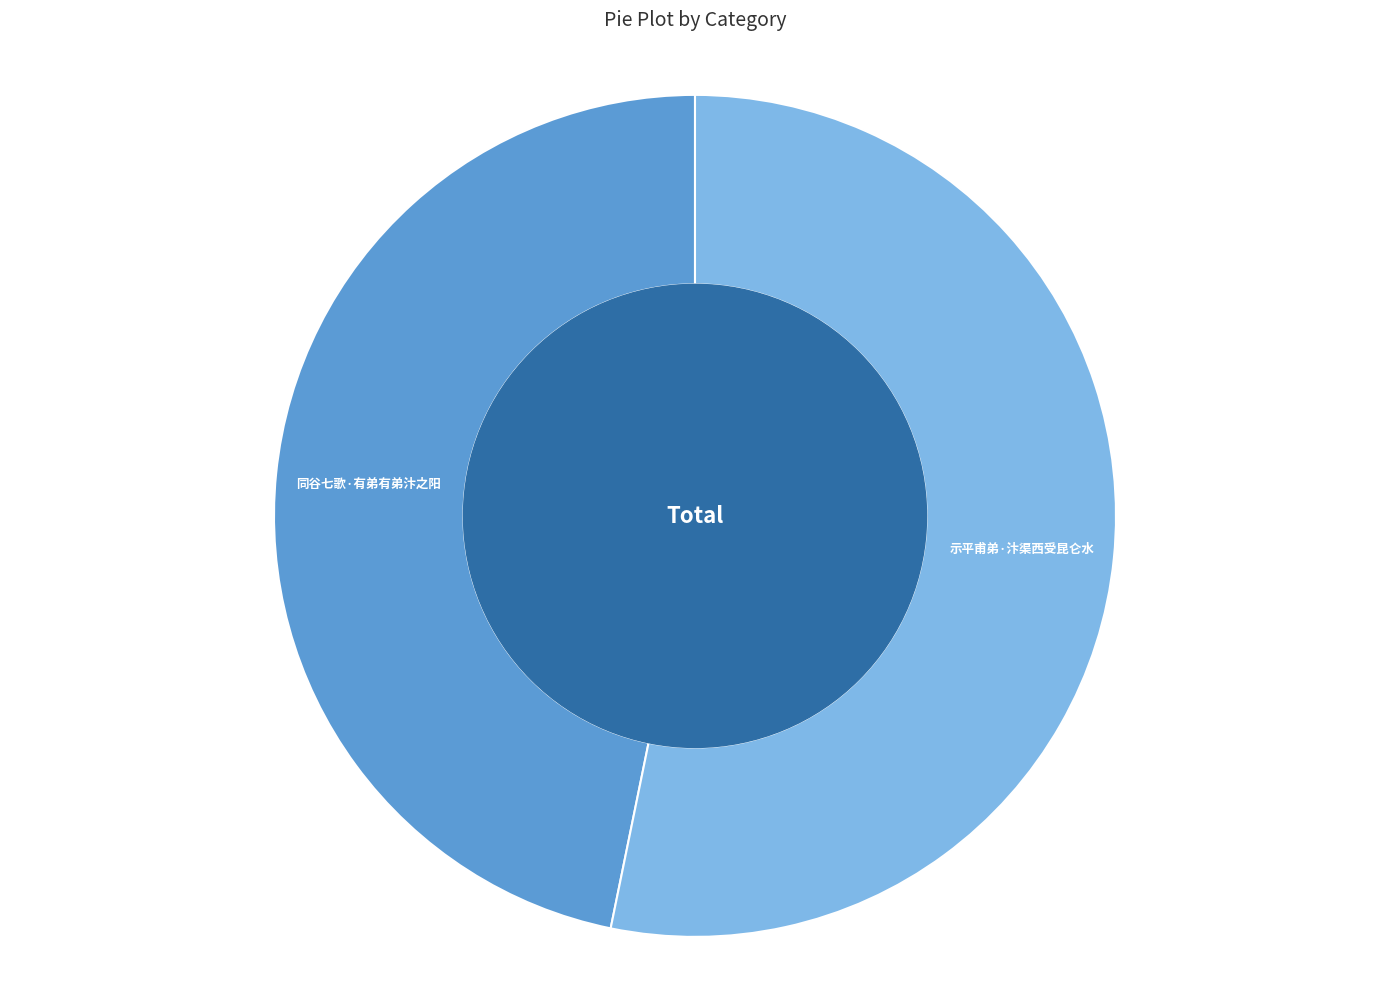

True or false: 示平甫弟·汴渠西受昆仑水 accounts for 62% of the total.

False